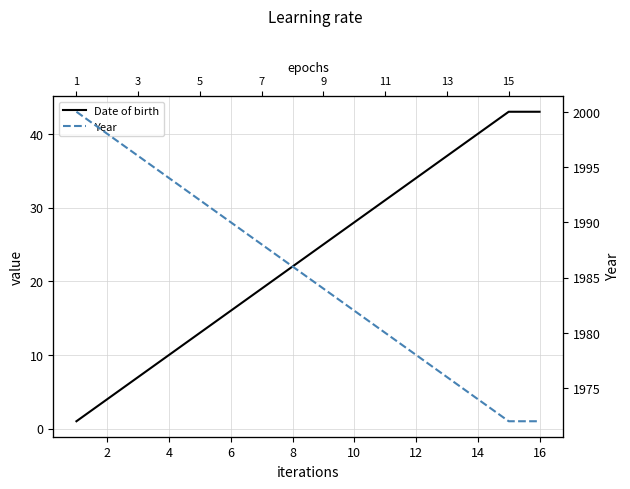

Is the value of Year at 0 greater than the value of Date of birth at 10?

Yes